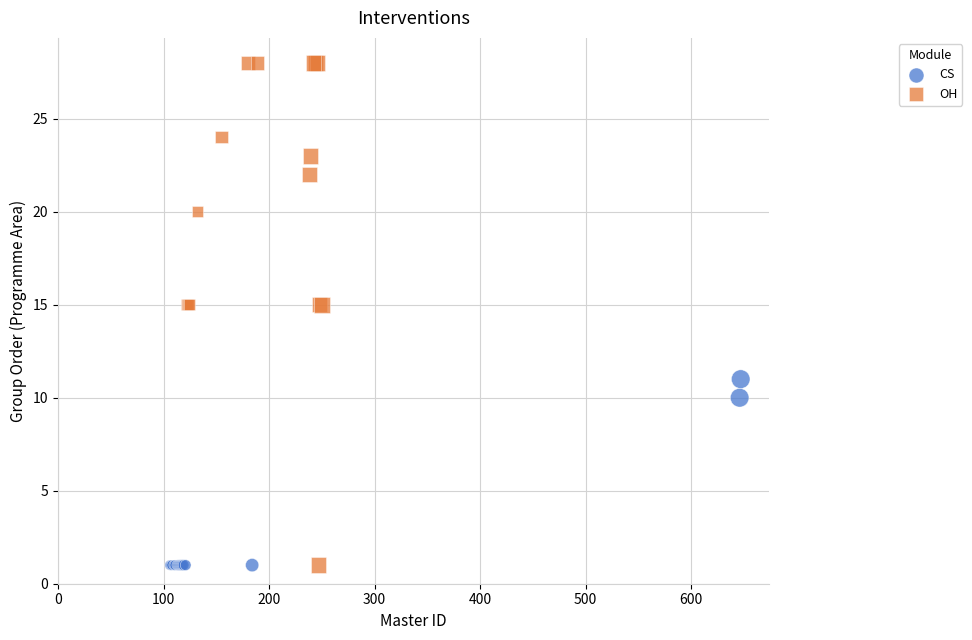

Which series has the largest Y range (max minus min)?

OH